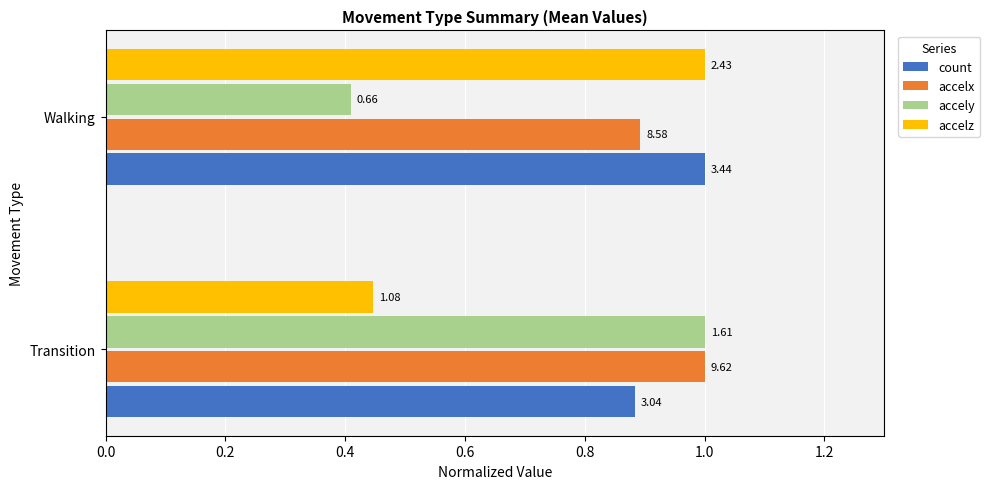

What are all the series names shown in the legend?

count, accelx, accely, accelz